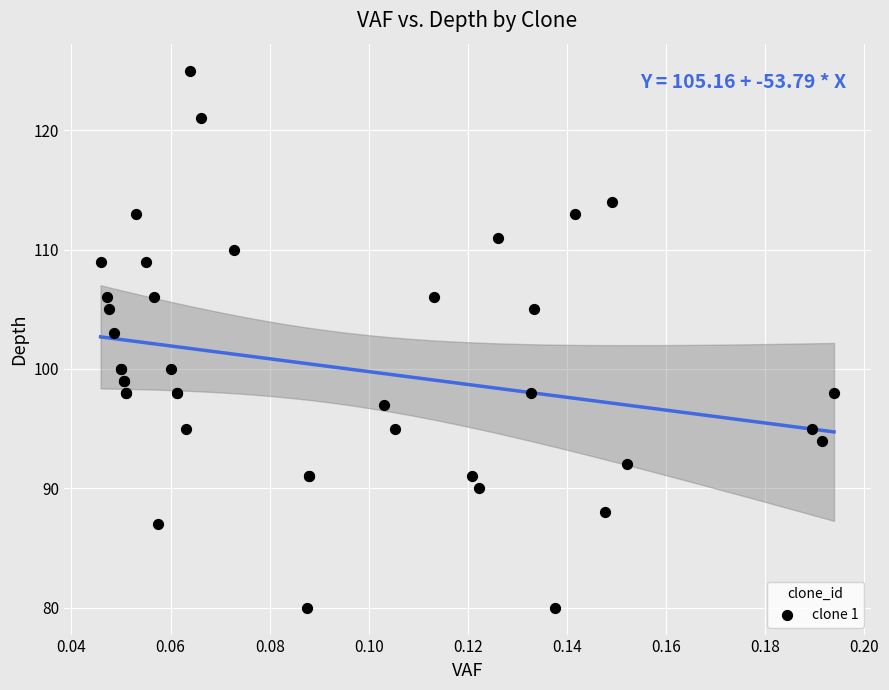

What Y value in the scatter plot is closest to 102?

103